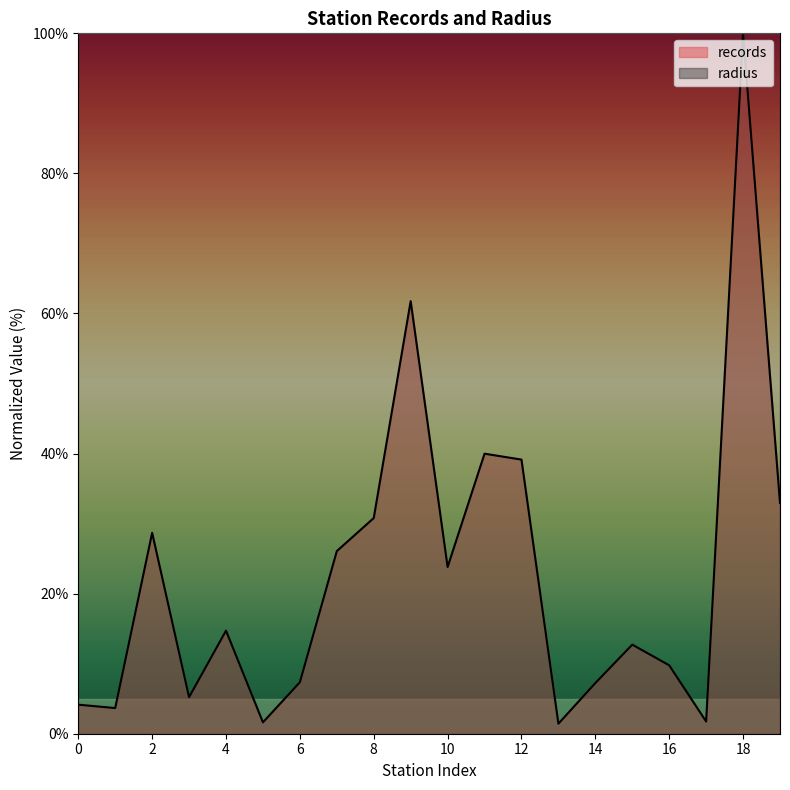

What is the maximum value for records?

100.0